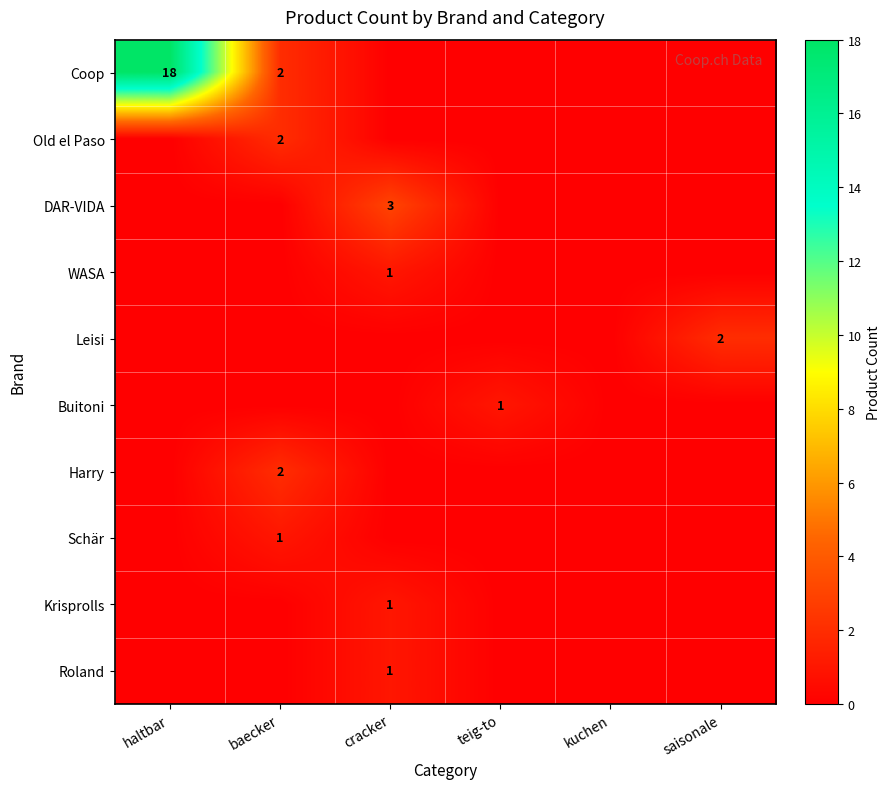

True or false: Coop has a value of 2 at baecker.

True